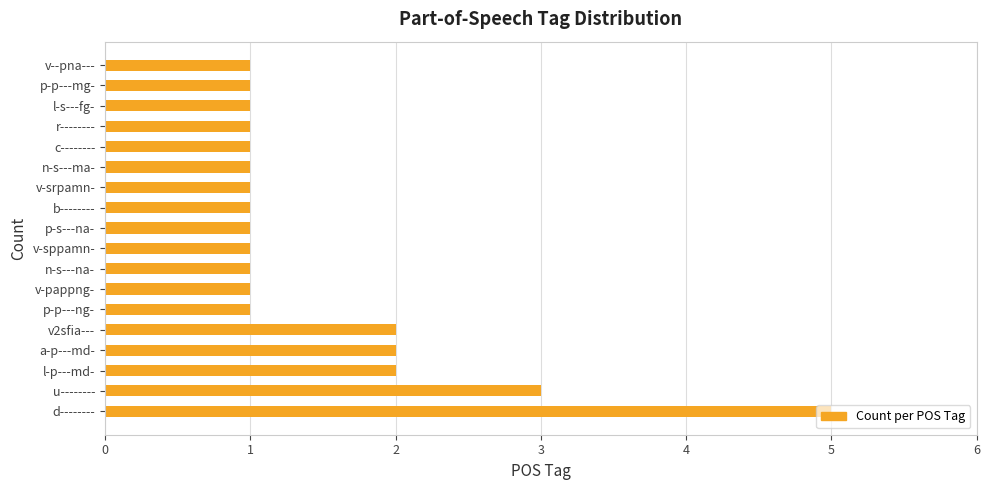

Does the chart contain stacked bars?

No